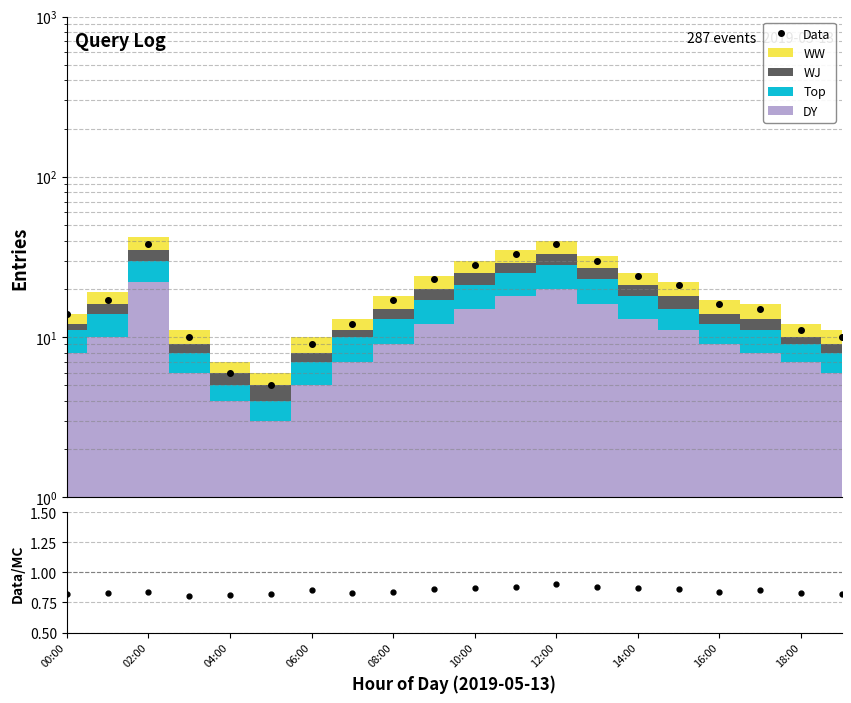

Which series changed the most between 15 and 19?

Data